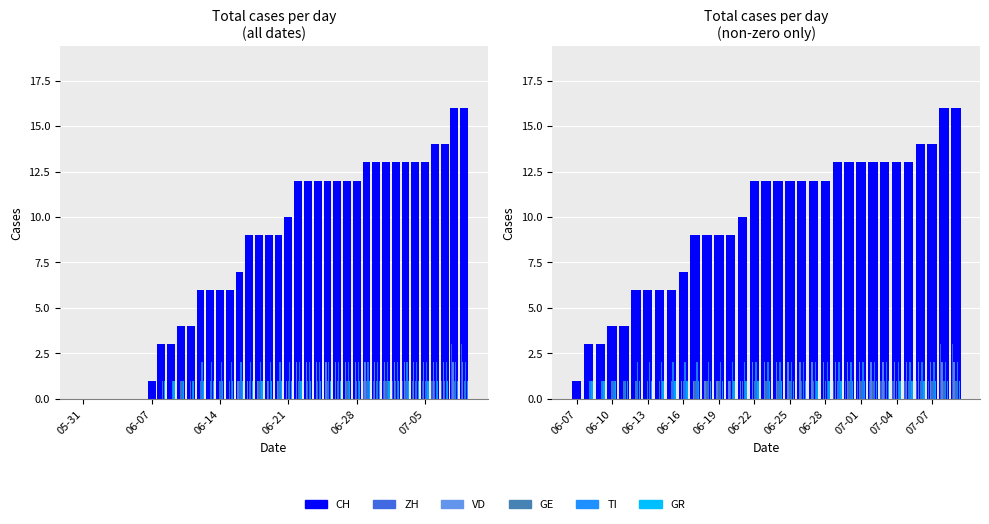

What is the difference between the maximum and minimum values in the VD series?

2